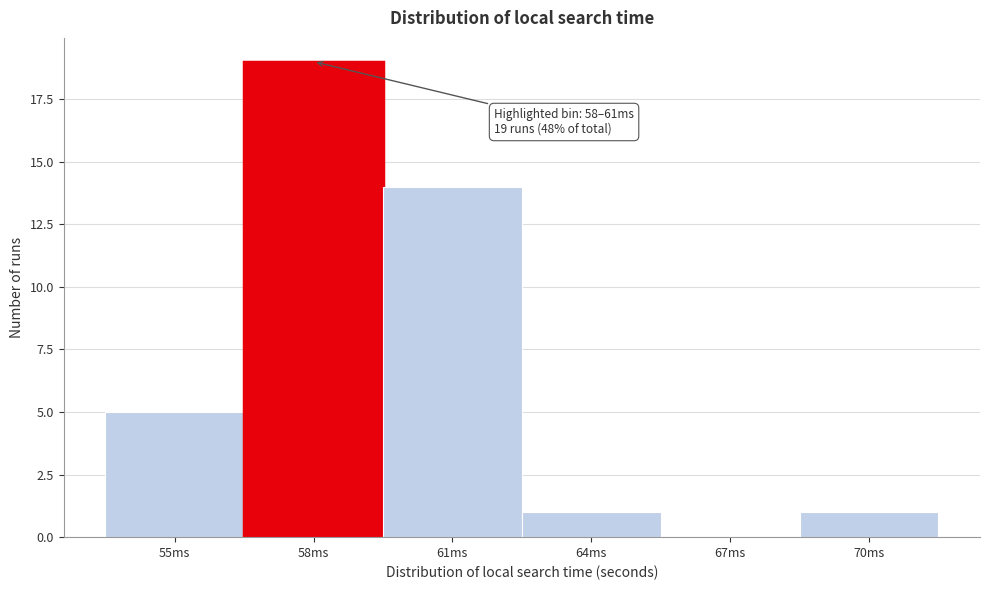

Reading left to right, transcribe all the data shown in this chart.

55ms=5	58ms=19	61ms=14	64ms=1	67ms=0	70ms=1